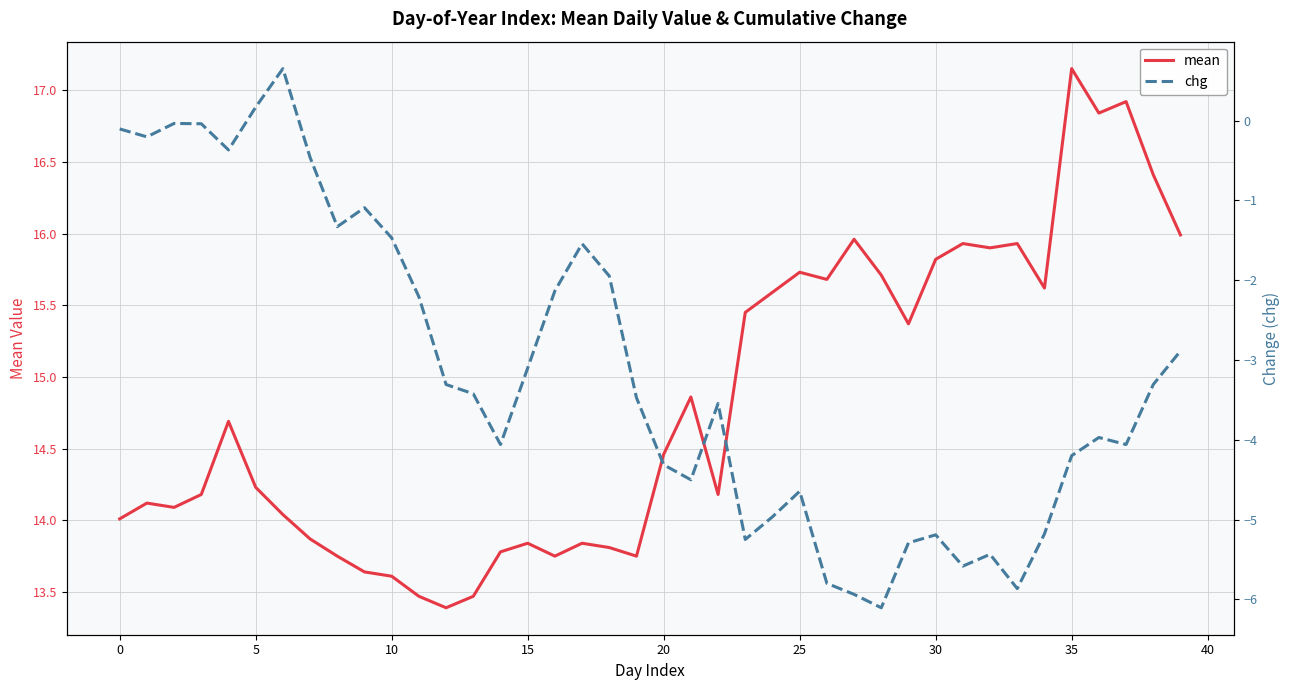

Reading right to left, transcribe all the data shown in this chart.

mean: 16.0	16.4	16.9	16.8	17.1	15.6	15.9	15.9	15.9	15.8	15.4	15.7	16.0	15.7	15.7	15.6	15.4	14.2	14.9	14.5	13.8	13.8	13.8	13.8	13.8	13.8	13.5	13.4	13.5	13.6	13.6	13.8	13.9	14.0	14.2	14.7	14.2	14.1	14.1	14.0
chg: -2.9	-3.3	-4.1	-4.0	-4.2	-5.2	-5.9	-5.4	-5.6	-5.2	-5.3	-6.1	-5.9	-5.8	-4.6	-5.0	-5.2	-3.5	-4.5	-4.3	-3.5	-1.9	-1.5	-2.1	-3.1	-4.1	-3.4	-3.3	-2.2	-1.5	-1.1	-1.3	-0.5	0.7	0.2	-0.4	-0.0	-0.0	-0.2	-0.1